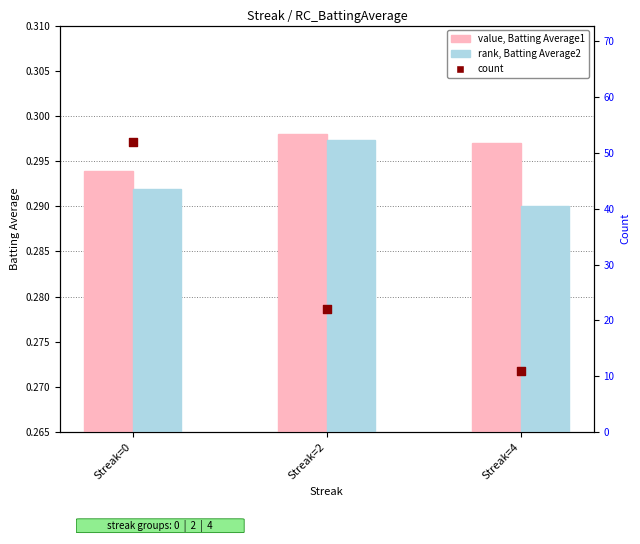

Which series contains the highest Y value?

count